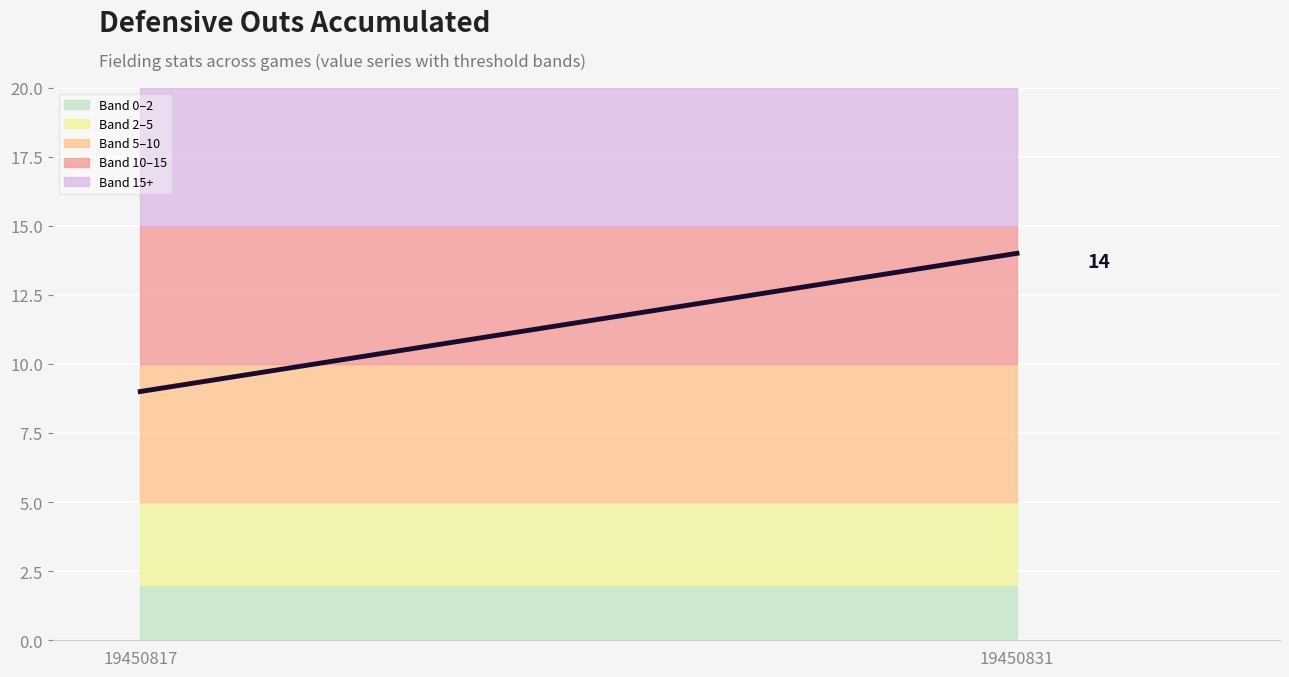

What is the minimum value shown in the chart?

9